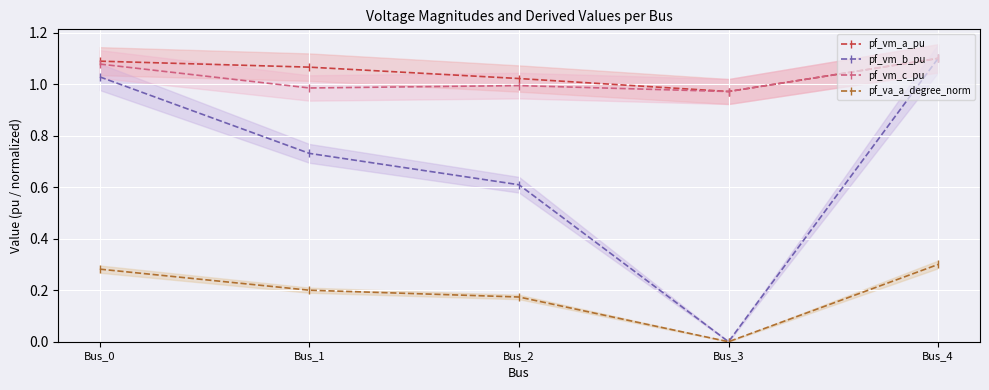

What is the value of the pf_vm_b_pu point at the 2nd from the left?

0.7